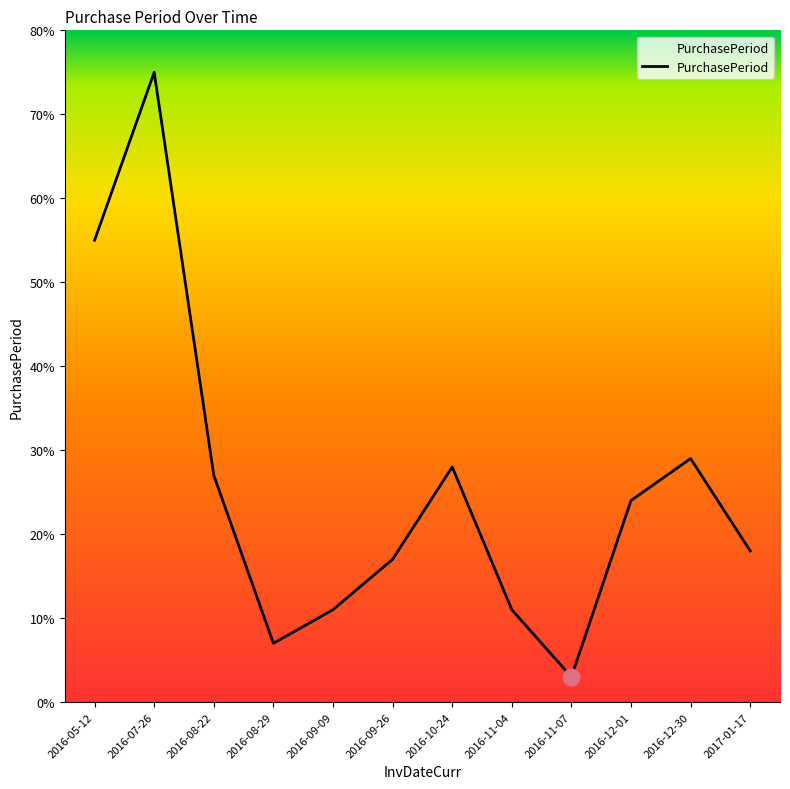

What is the sum of all values?

305